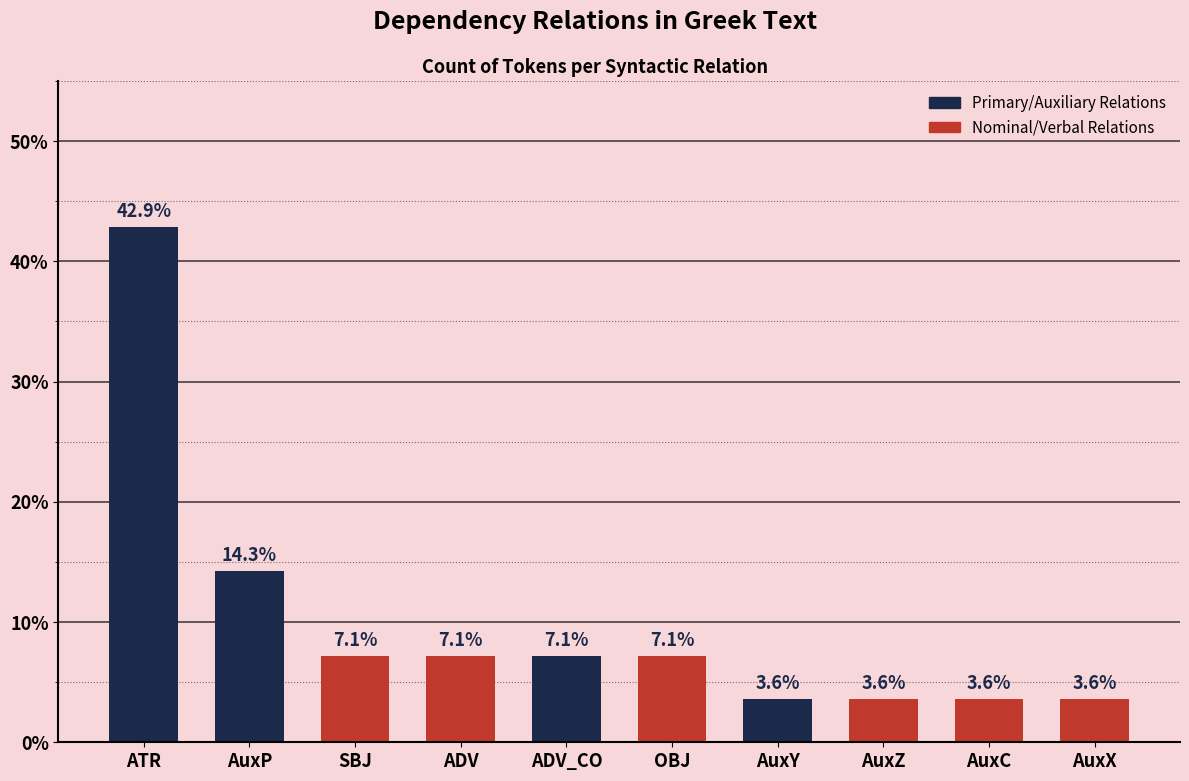

The value at ADV_CO is 2.2. True or false?

False